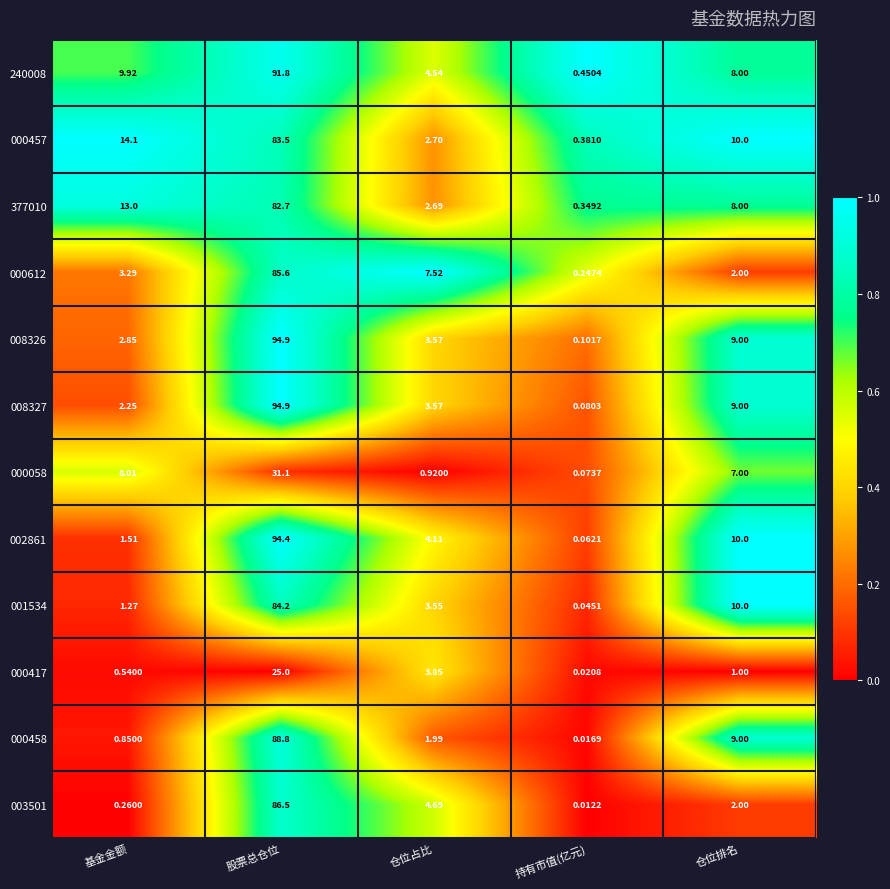

Rank the categories by 000457 value from lowest to highest.

持有市值(亿元), 仓位占比, 仓位排名, 基金金额, 股票总仓位